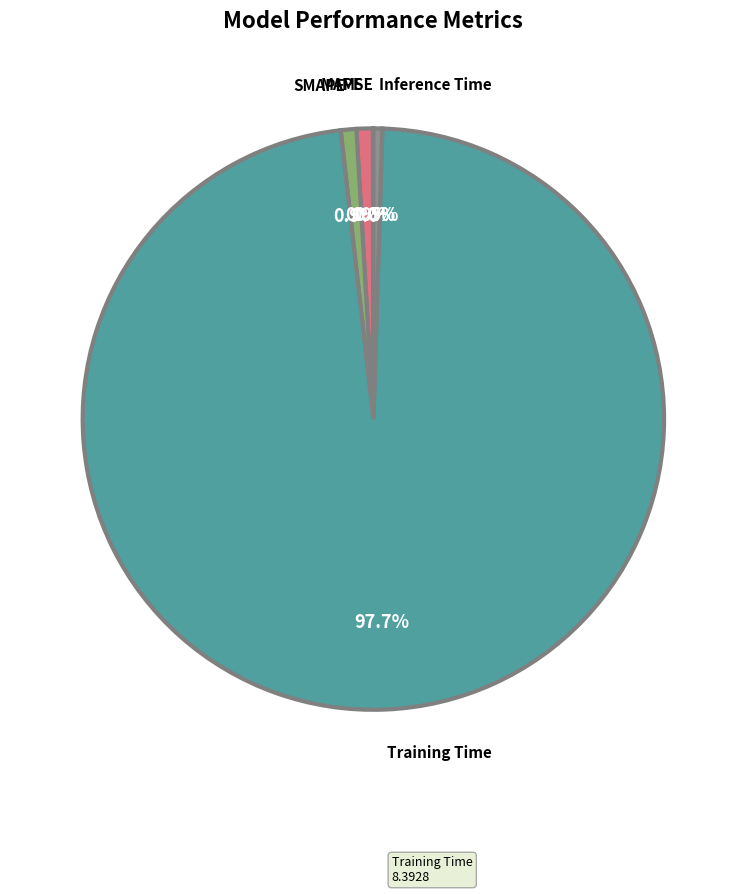

Is there any slice that represents more than half of the pie?

Yes